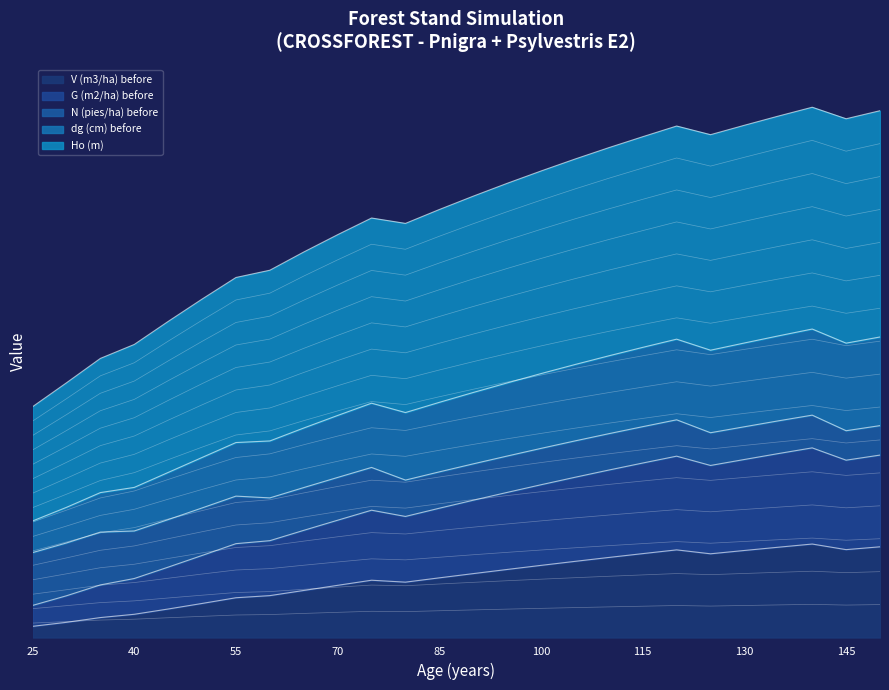

What is the difference between the highest and lowest values at 125?

30.7